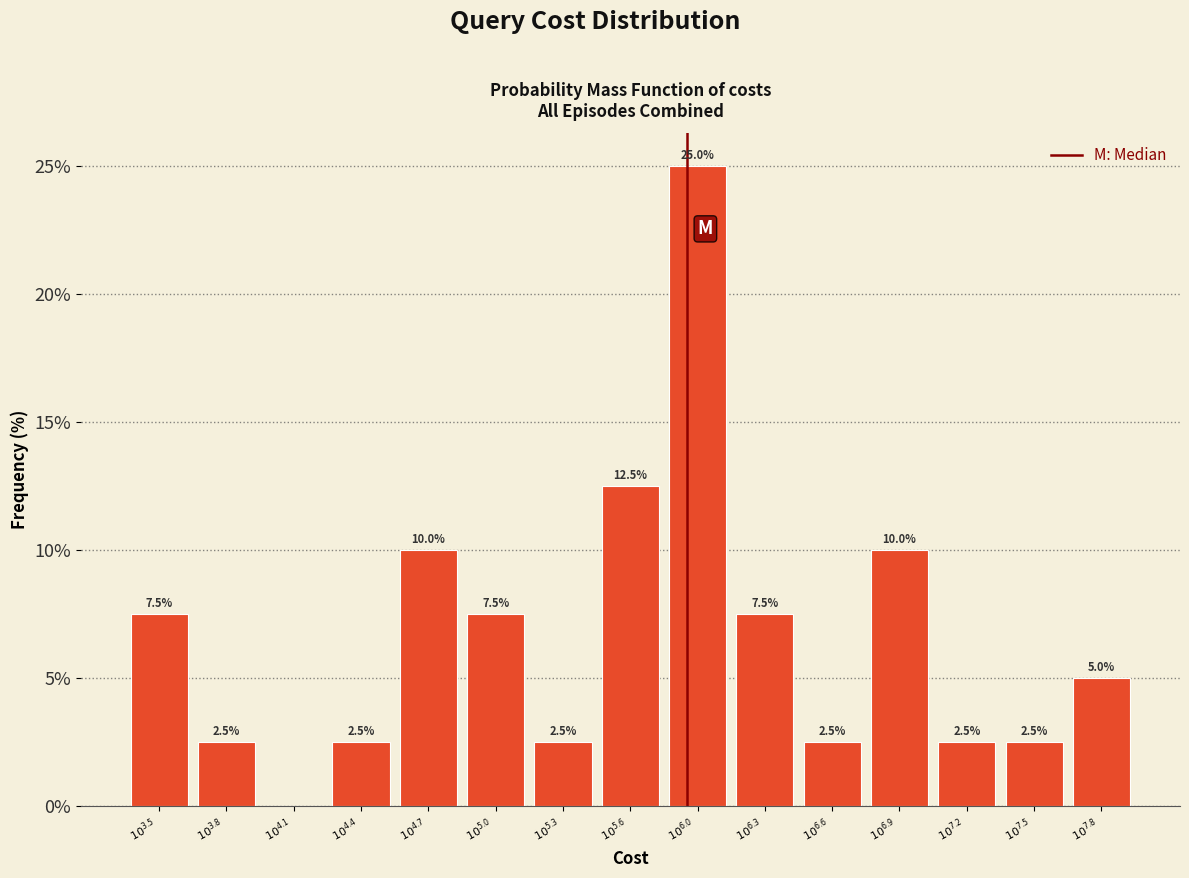

What is the greatest value displayed?

25.0